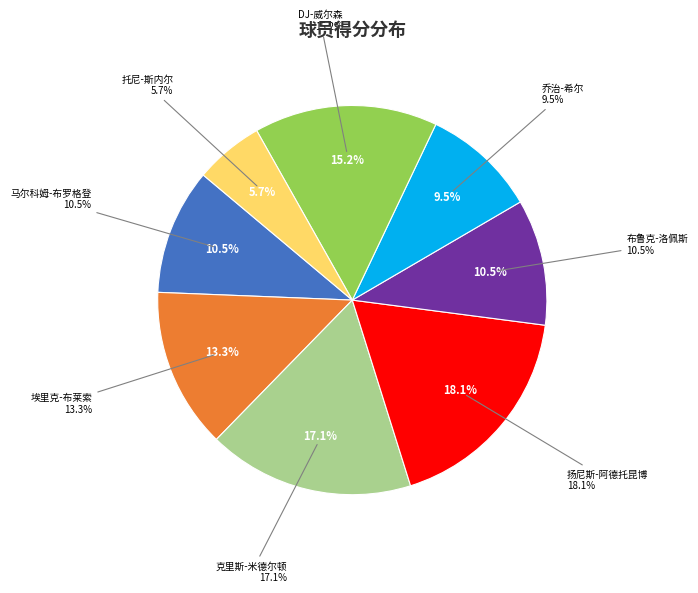

What is the ratio of the value at 克里斯-米德尔顿 to the value at DJ-威尔森?

1.1